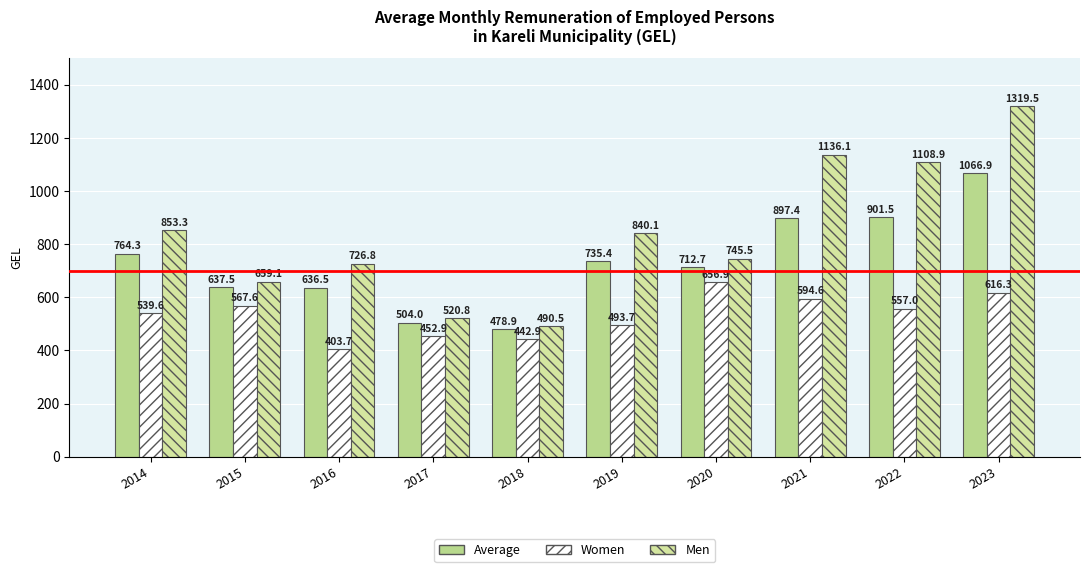

Is it true that Women equals 616.3 at 2023?

True